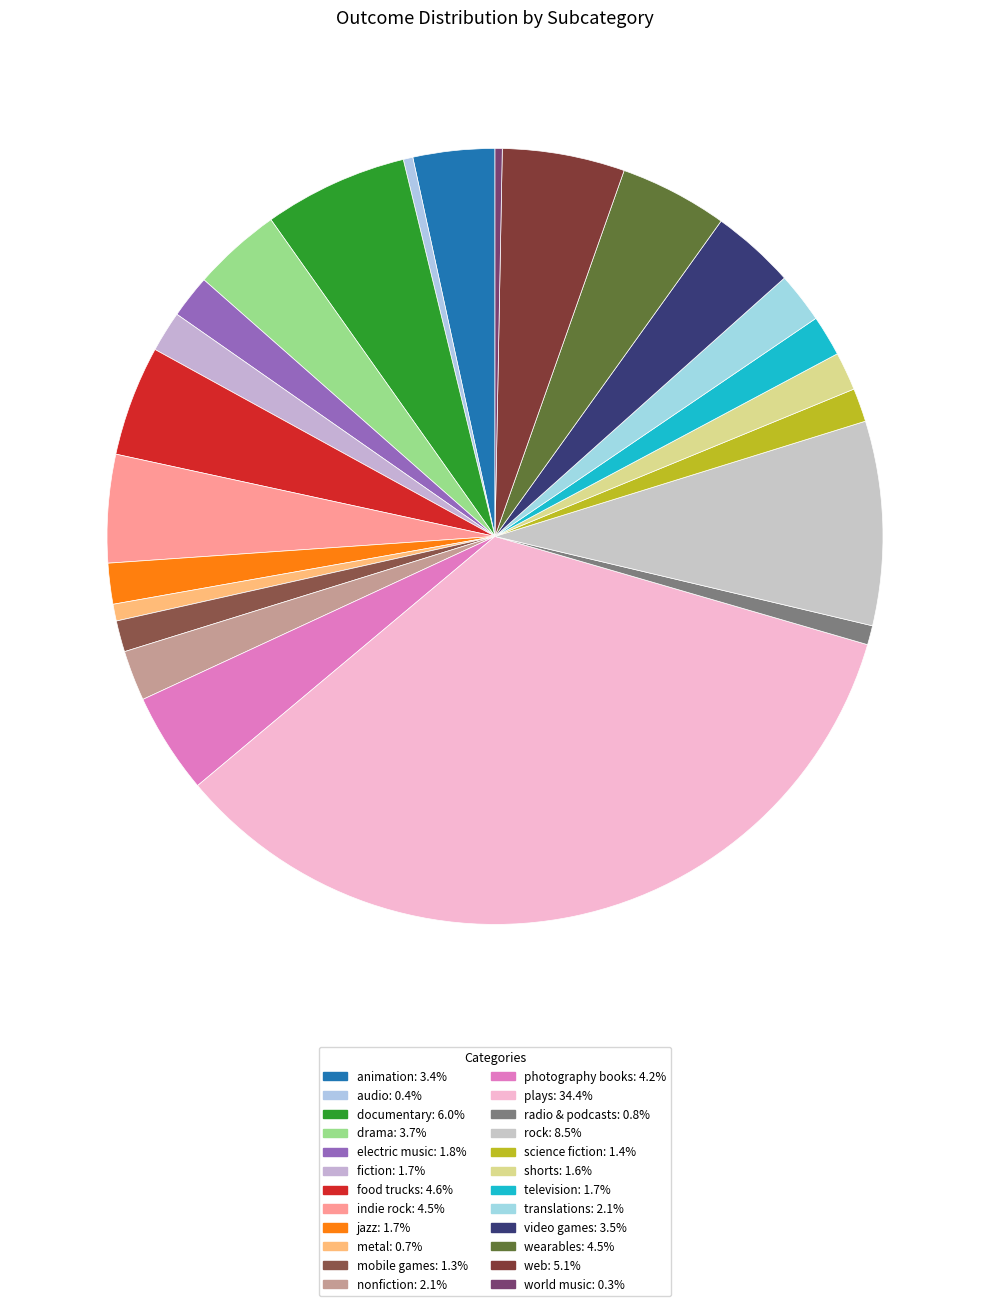

What percentage is NOT represented by fiction?

98.3%